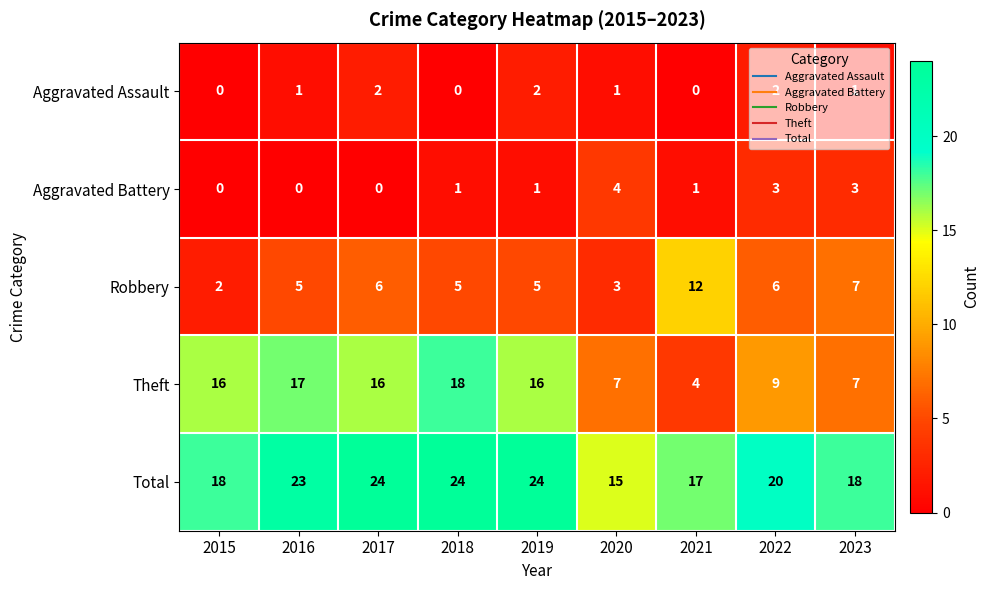

Which series has the largest total across all categories?

Total